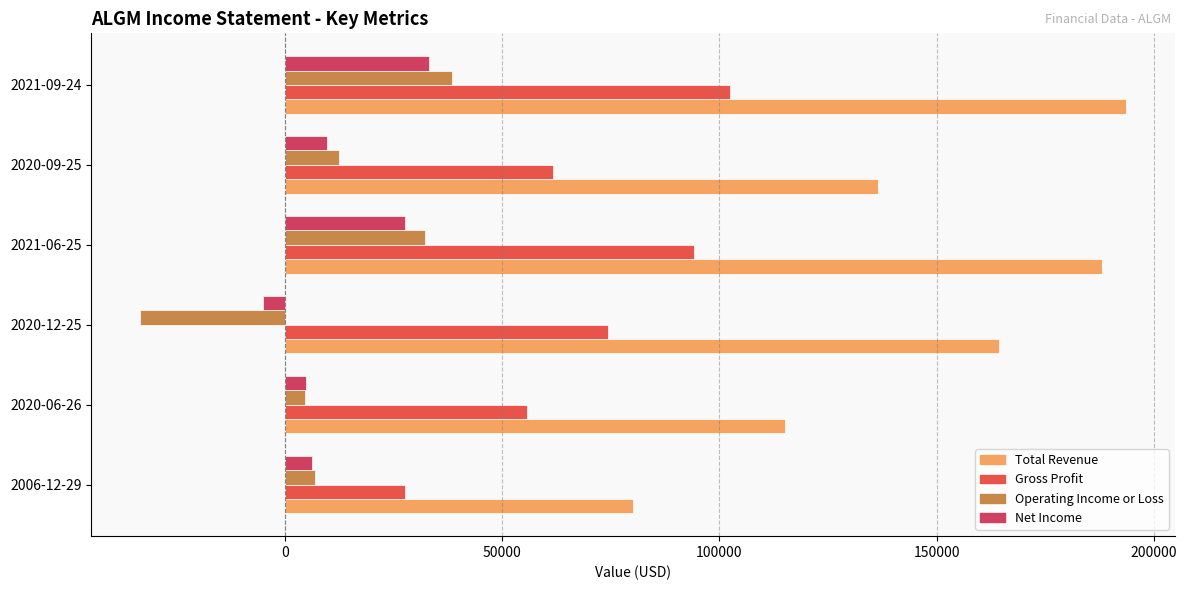

What is the value of the Operating Income or Loss bar at the 2nd from the left?

4500